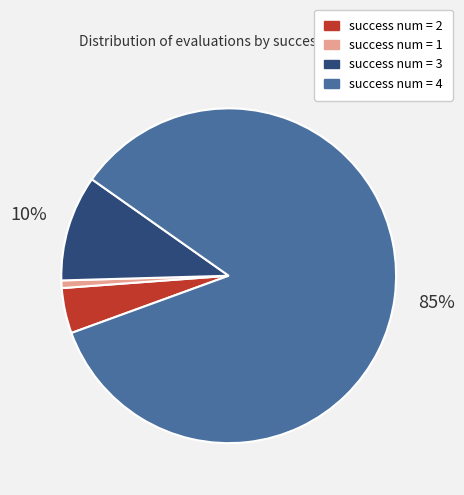

Does any single category account for the majority?

Yes